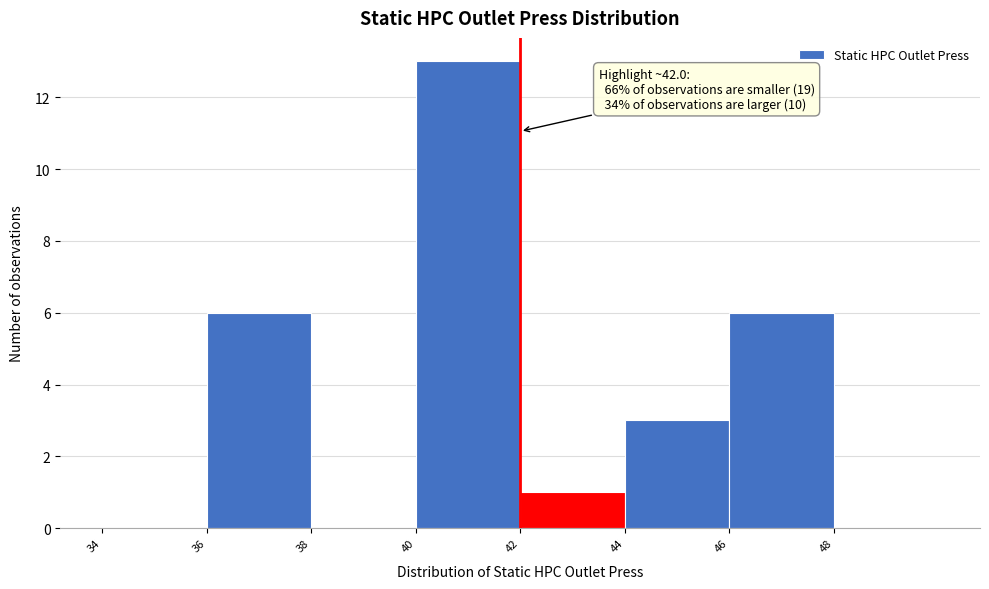

Over which range of the x-axis is the bar tallest?

40 to 42